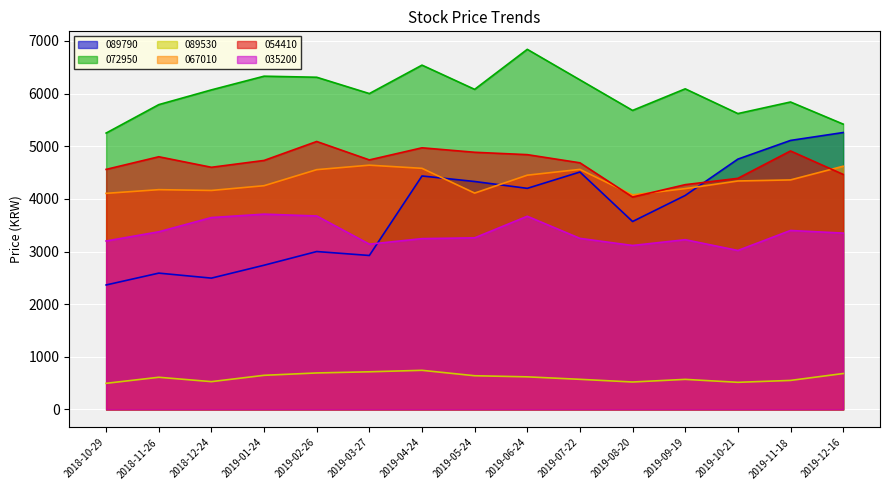

Read the 054410 value at 2019-05-24, to the nearest 10.

4880